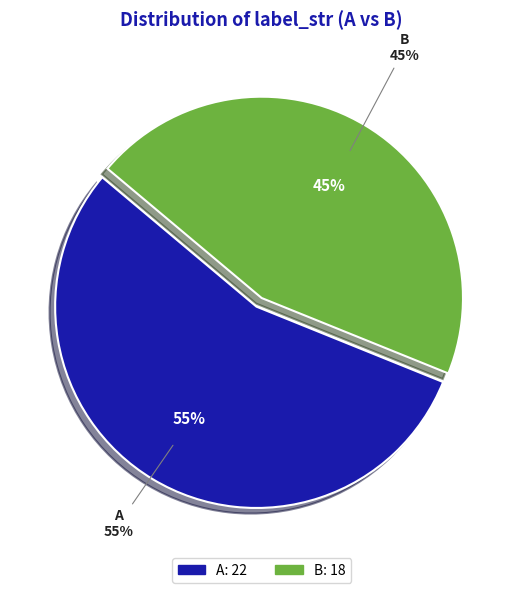

To the nearest percent, what portion does B represent?

45%